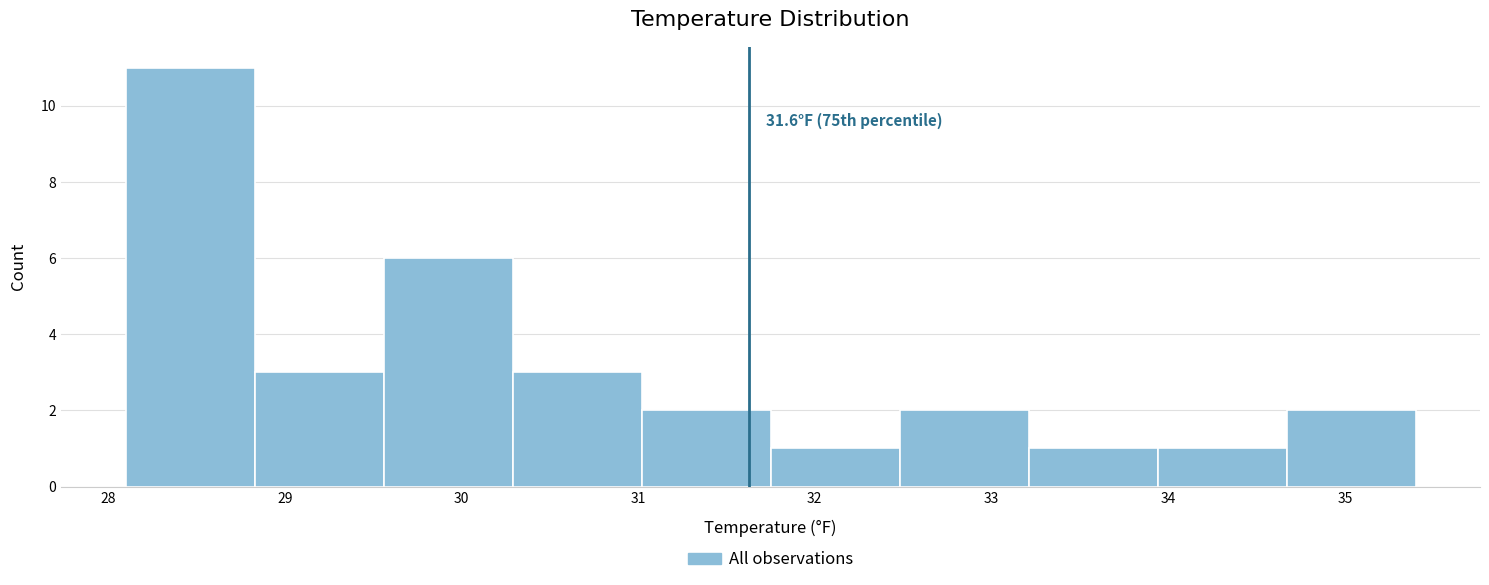

Over which range of the x-axis is the bar tallest?

28.1 to 28.8